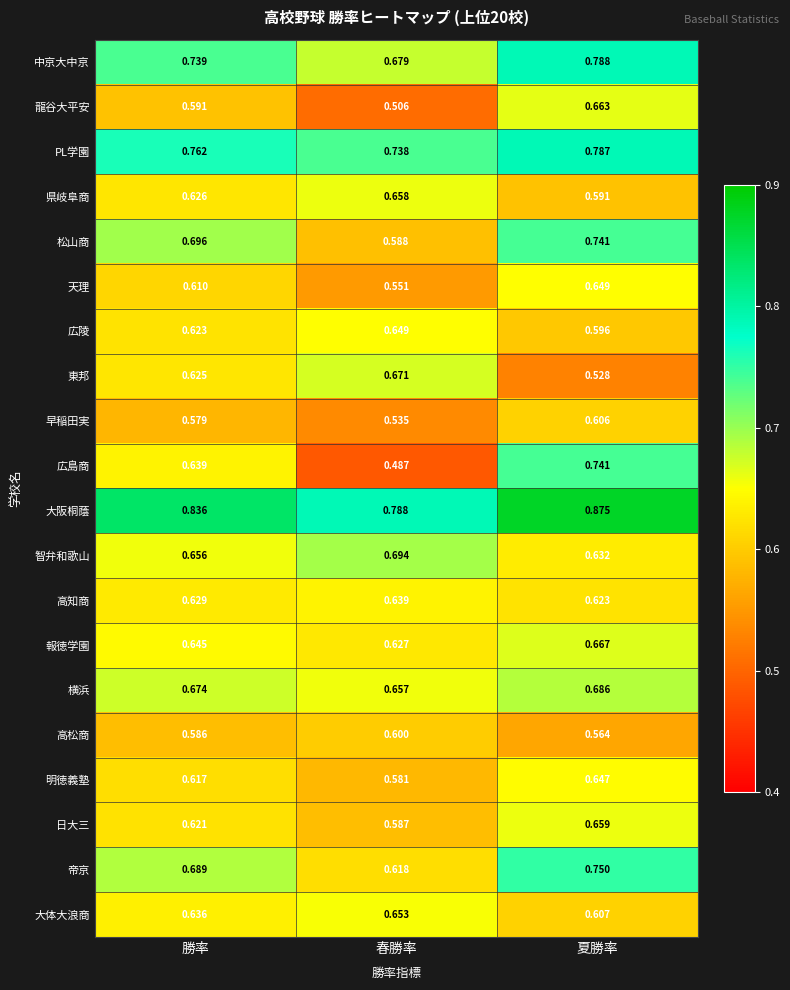

What is the total value across all series at 夏勝率?

13.4